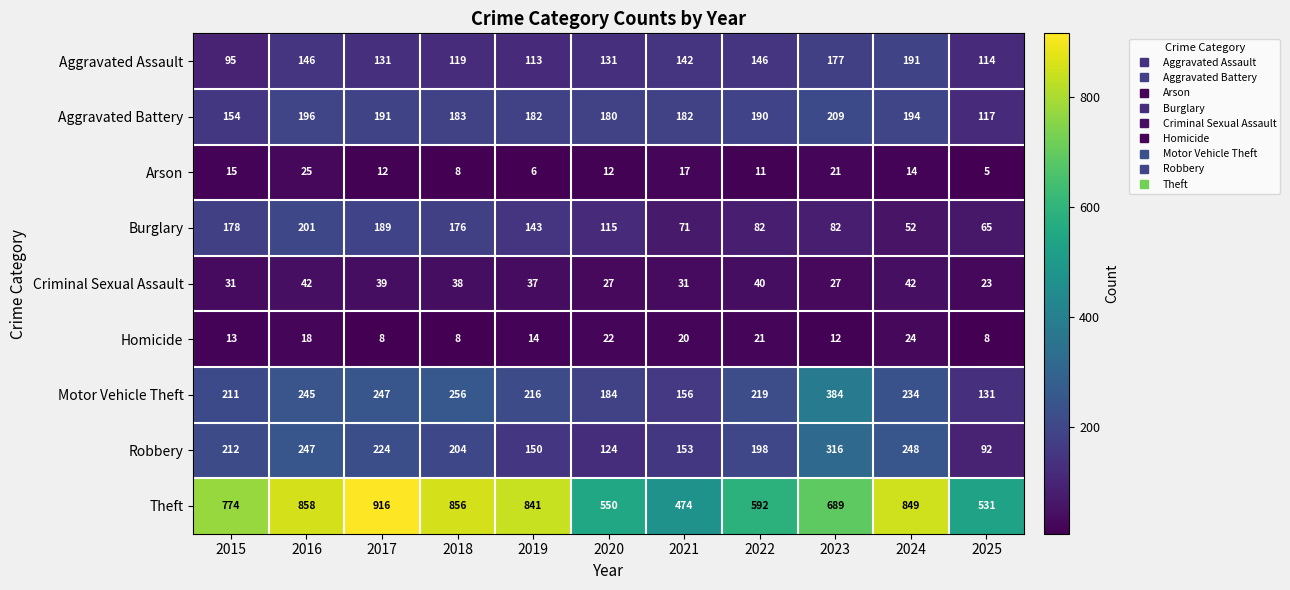

Which category has the lowest value across all series?

2025